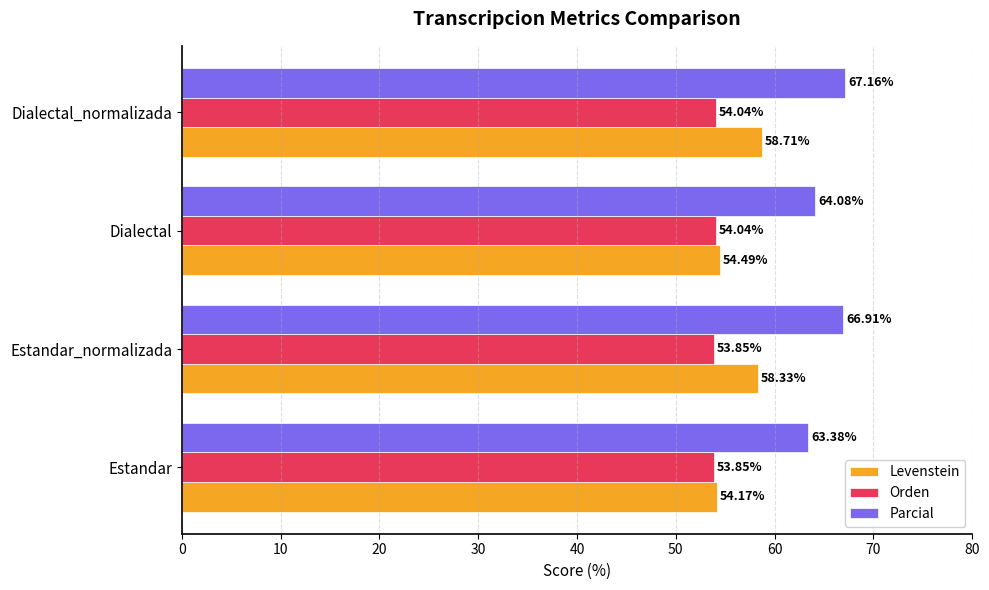

At which category does the chart reach its peak across all series?

Dialectal_normalizada